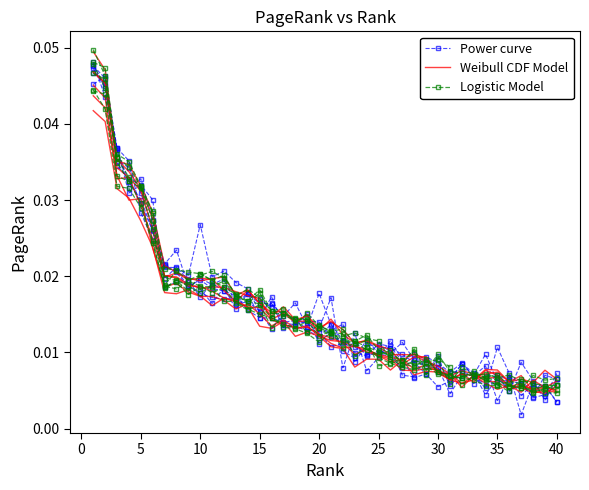

Count the number of categories in the chart.

40